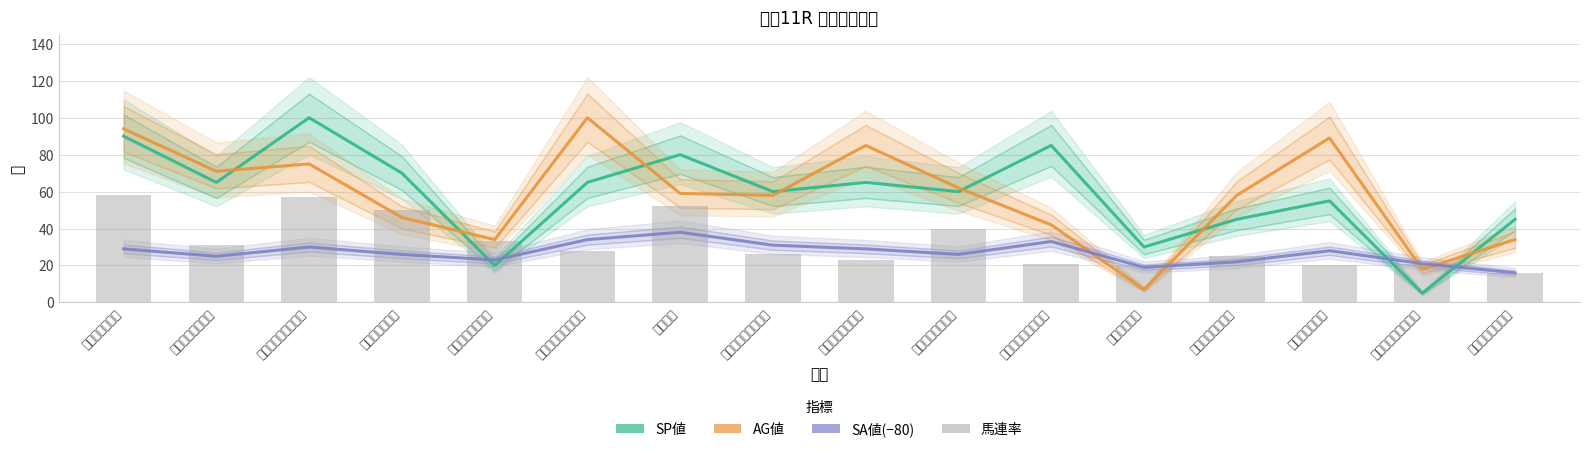

What is the sum of all 馬連率 values?

521